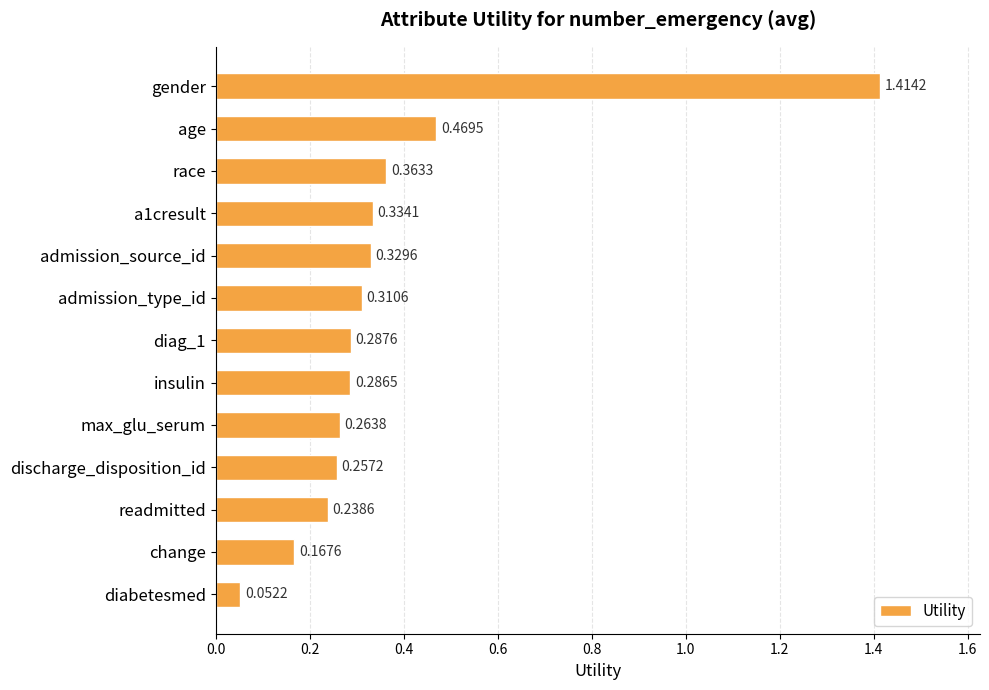

At which category does the chart reach its minimum across all series?

diabetesmed